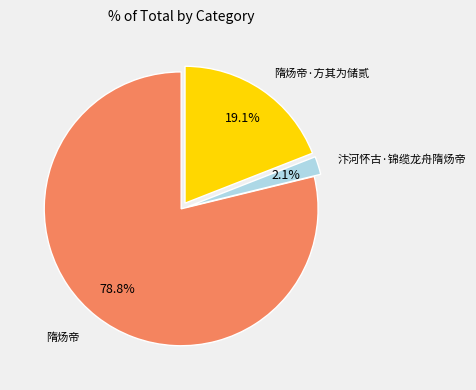

How much of the chart is everything except 隋炀帝·方其为储贰?

80.9%